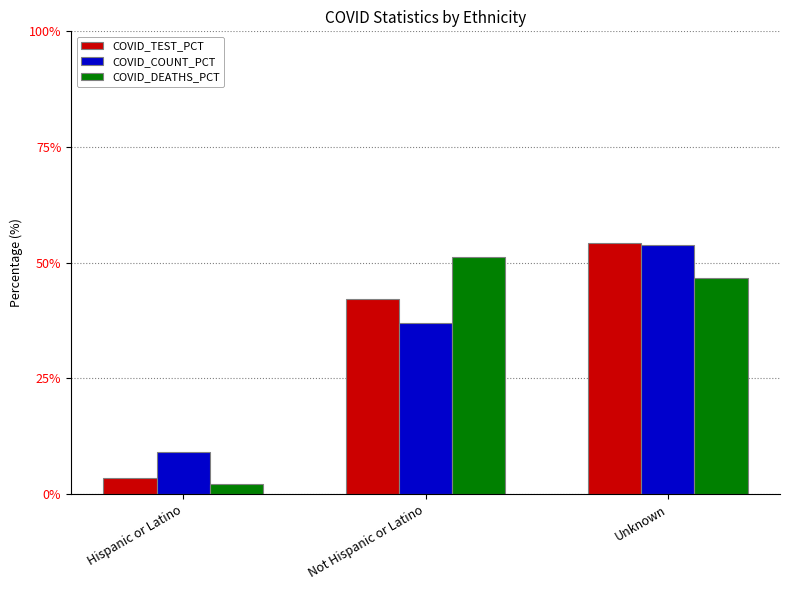

At which category is the sum across all series the highest?

Unknown